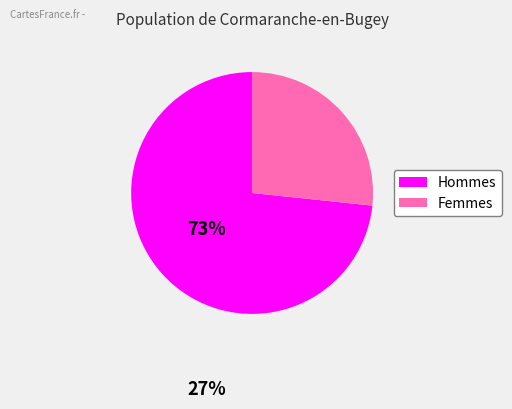

Does any single category account for the majority?

Yes